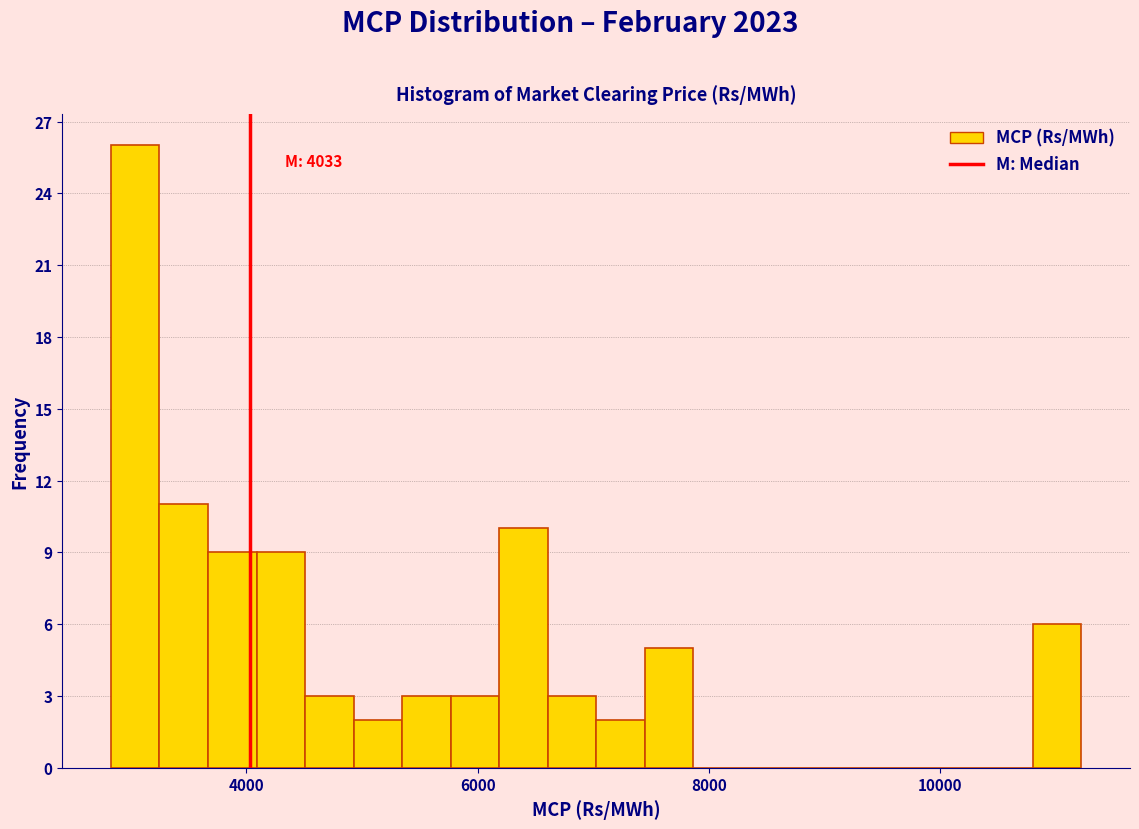

Read against the x-axis, roughly where is the centre of the tallest bar?

3000